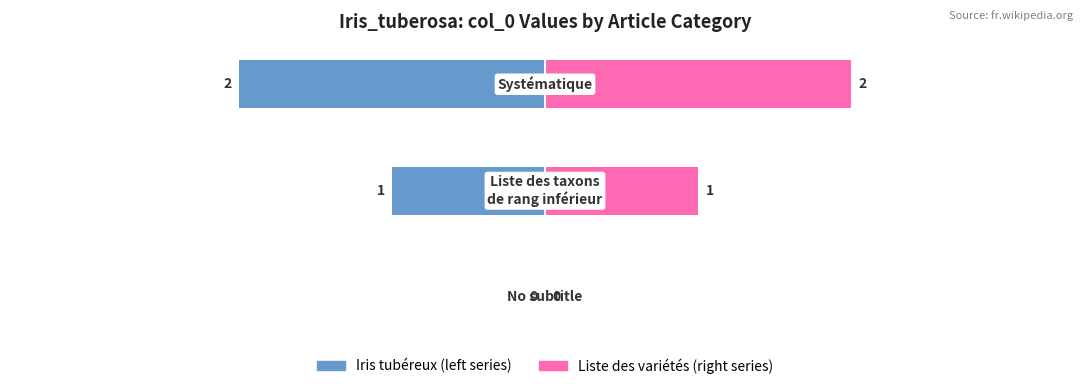

What is the difference between the second highest and minimum values in the Iris tubéreux (left series) series?

1